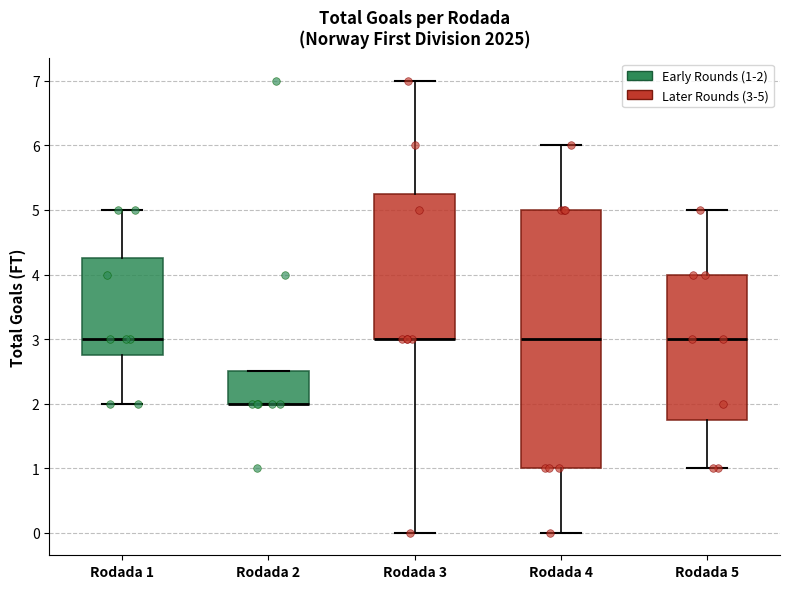

Reading left to right, read every box against the y-axis: the position of its median line, the range the box covers, and the ends of its whiskers. The values are not printed on the chart, so give them approximately, as read against the axis.

Rodada 1: median 3.0, box 2.8 to 4.3, whiskers 2.0 to 5.0
Rodada 2: median 2.0 (drawn on the box's lower edge), box 2.0 to 2.5, whiskers 2.0 to 2.5
Rodada 3: median 3.0 (drawn on the box's lower edge), box 3.0 to 5.3, whiskers 0.0 to 7.0
Rodada 4: median 3.0, box 1.0 to 5.0, whiskers 0.0 to 6.0
Rodada 5: median 3.0, box 1.8 to 4.0, whiskers 1.0 to 5.0